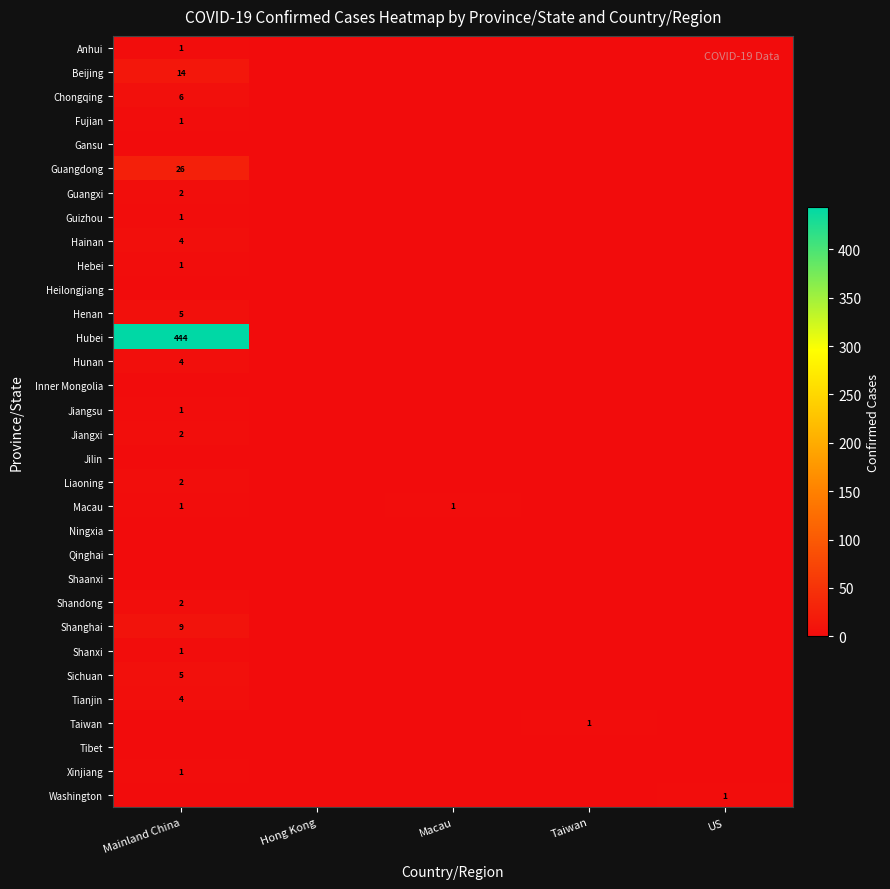

The value of Jiangsu at Mainland China is 1. True or false?

True